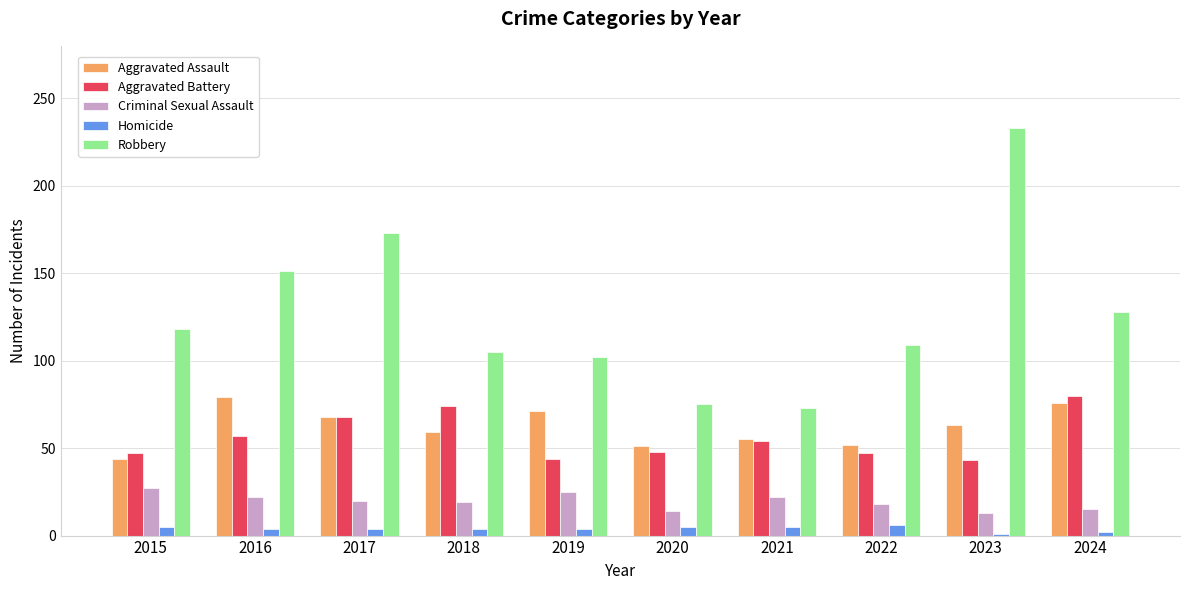

Is the value of Aggravated Assault at 2016 greater than the value of Homicide at 2017?

Yes